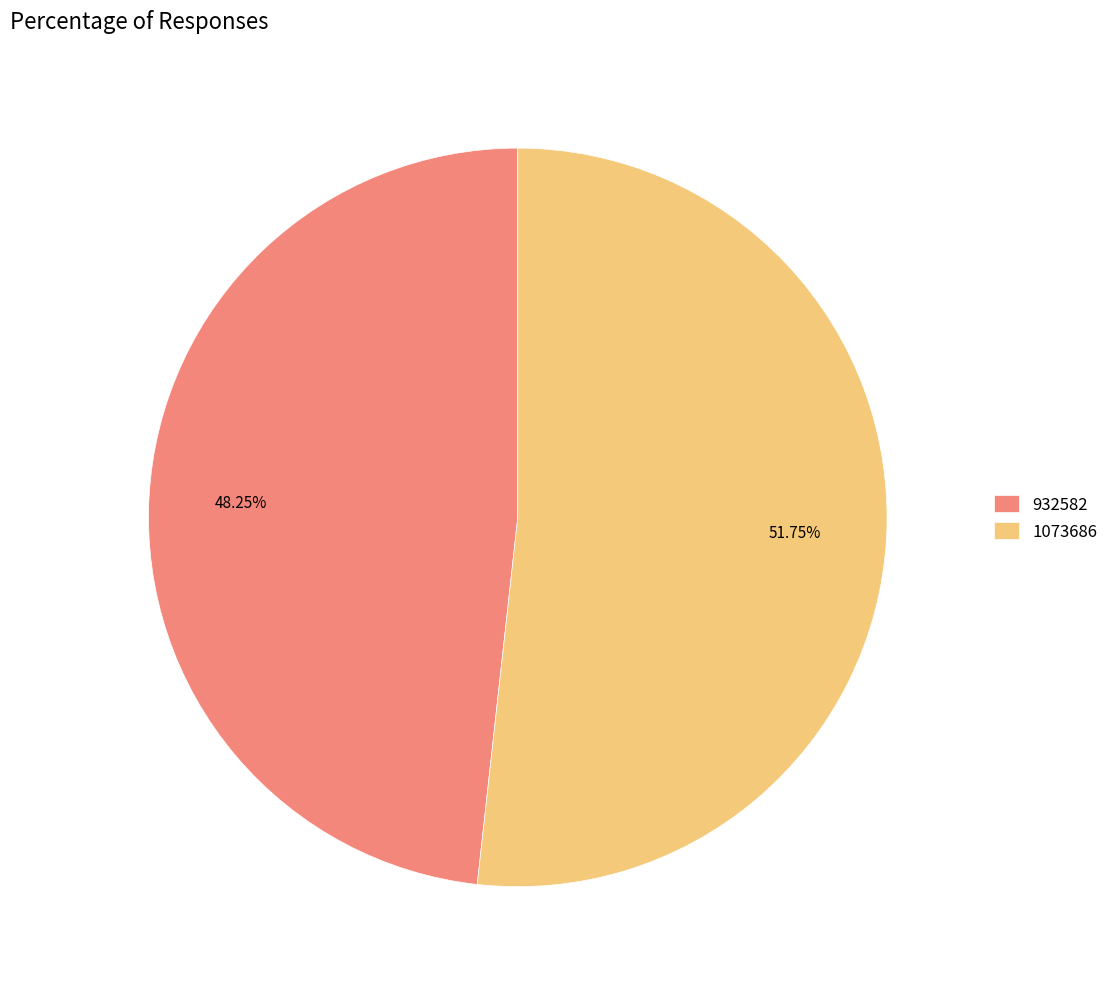

The 932582 slice represents 48% of the pie. True or false?

True